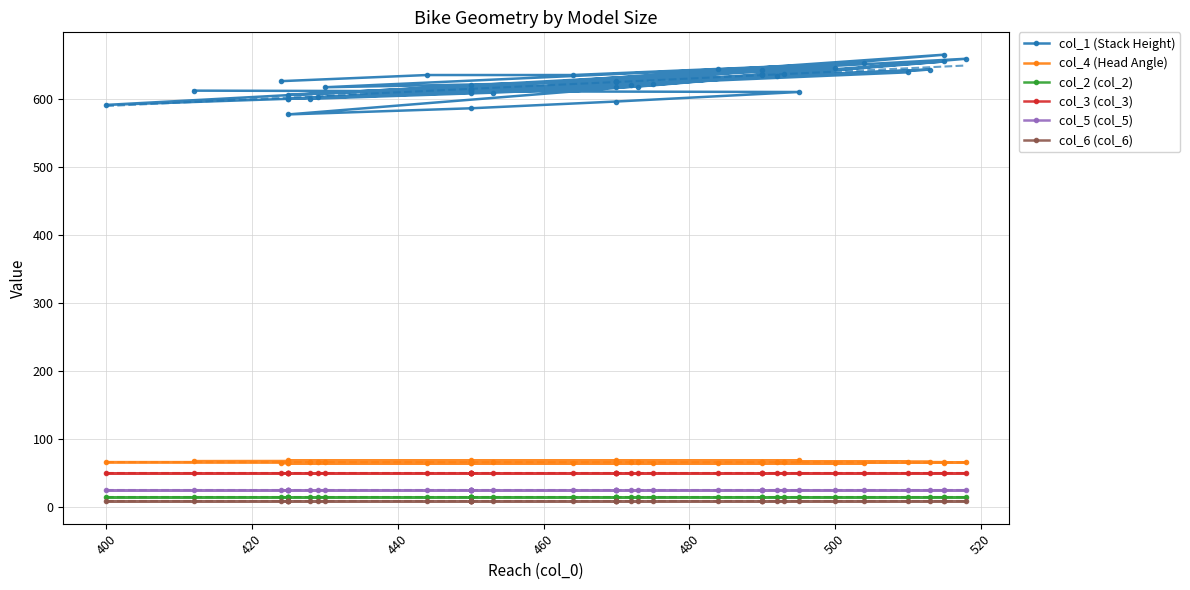

Which series has the widest spread of values?

col_1 (Stack Height)